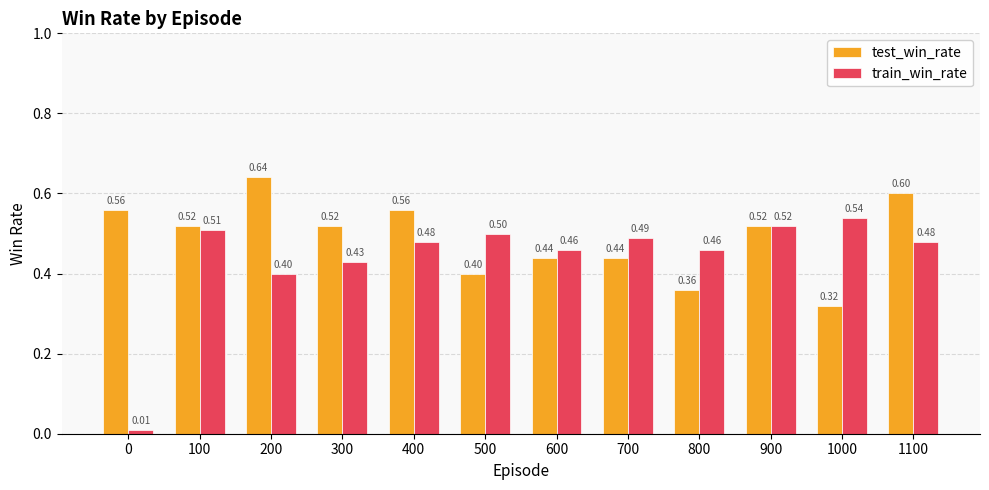

True or false: train_win_rate has a value of 0.3 at 500.

False